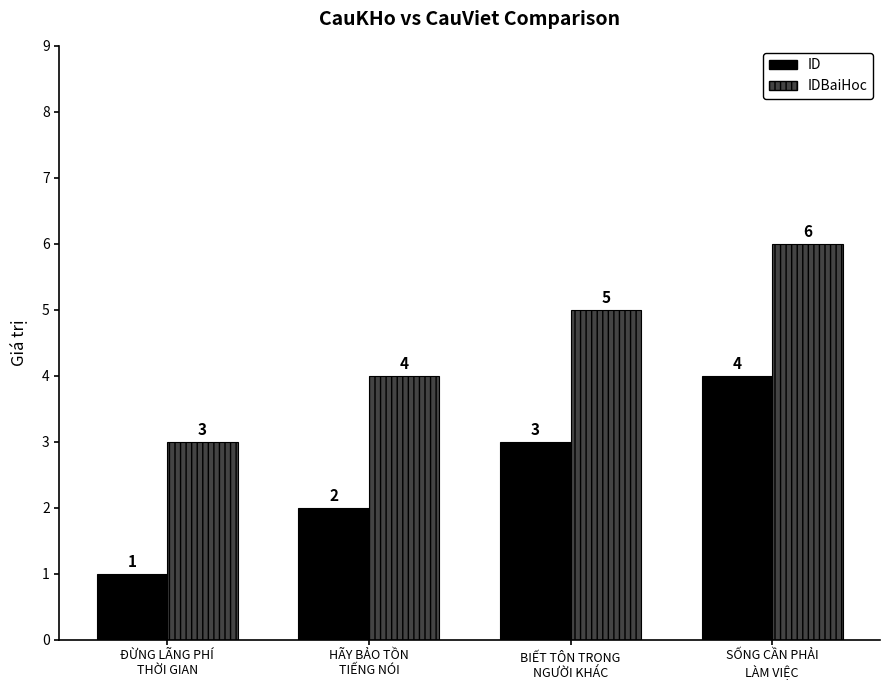

What is the difference between the maximum and minimum values in the ID series?

3